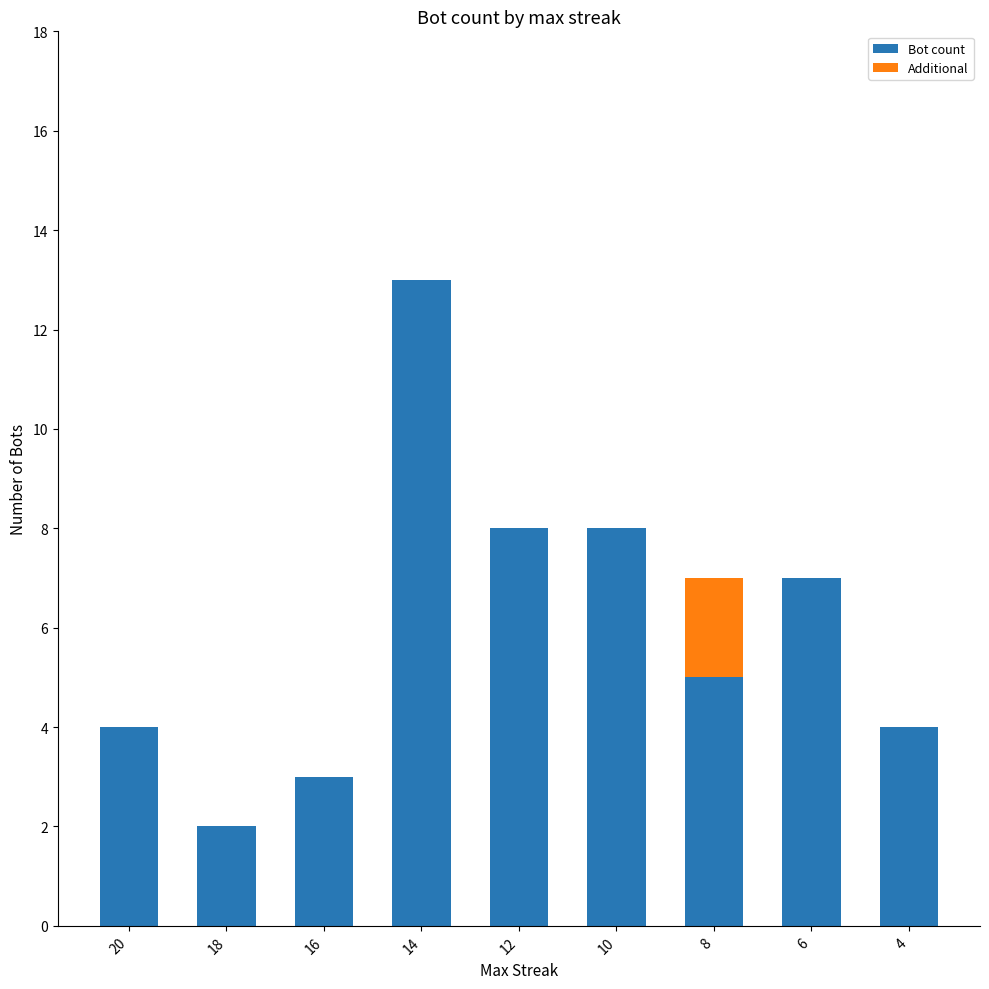

Which category has the highest value in the Bot count series?

14